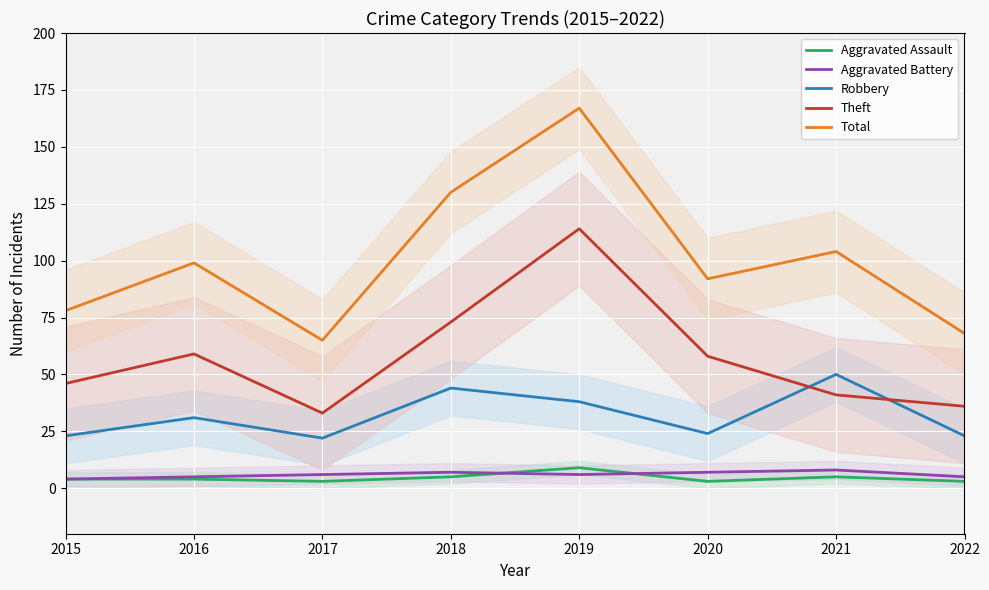

Where is Theft nearest to the value 73?

2018